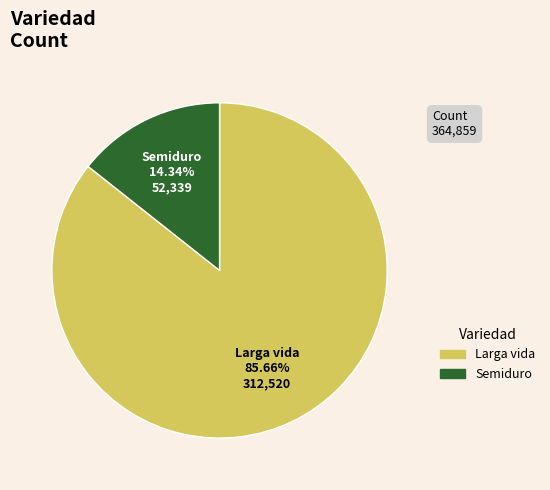

Between Larga vida and Semiduro, which is larger?

Larga vida